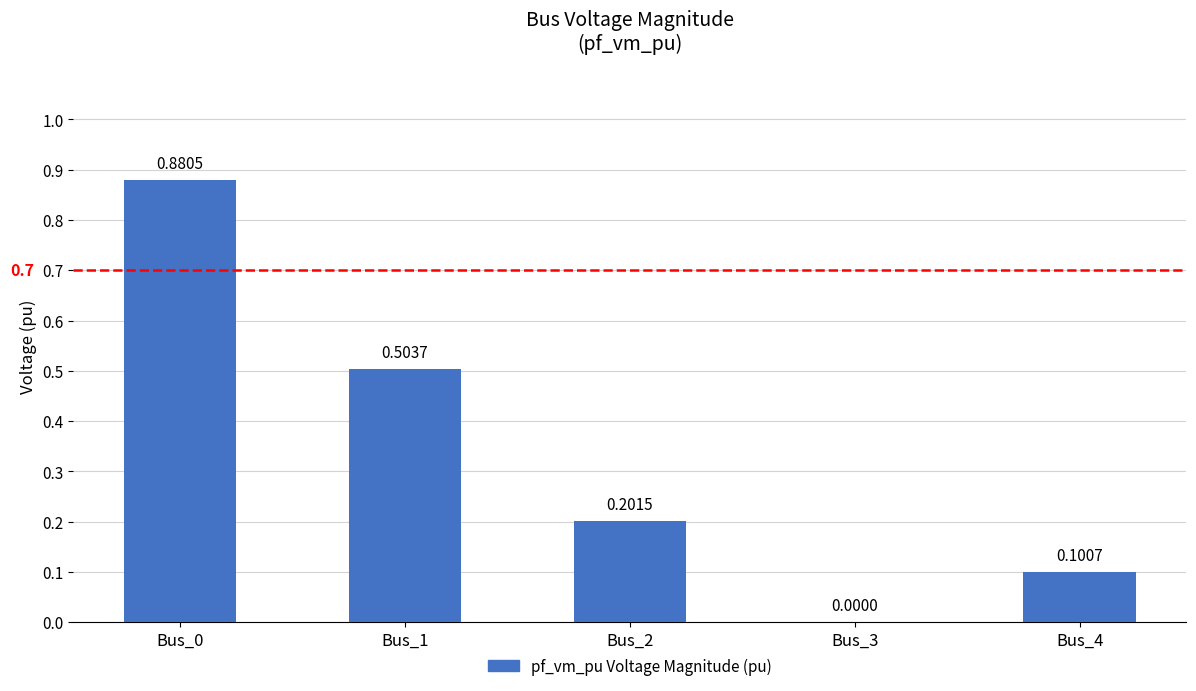

What is the sum of the values at Bus_2 and Bus_1?

0.7